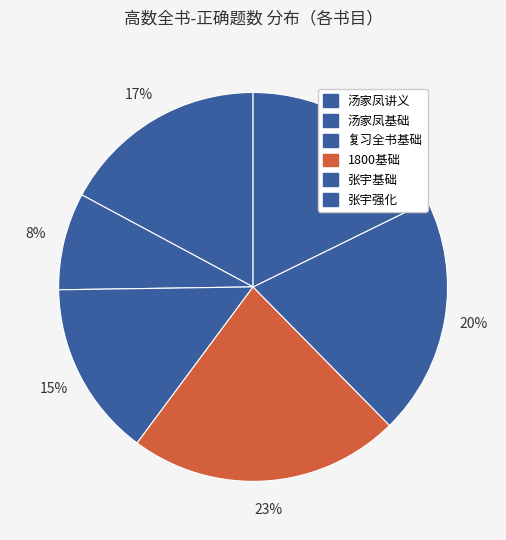

How many slices are in this pie chart?

6